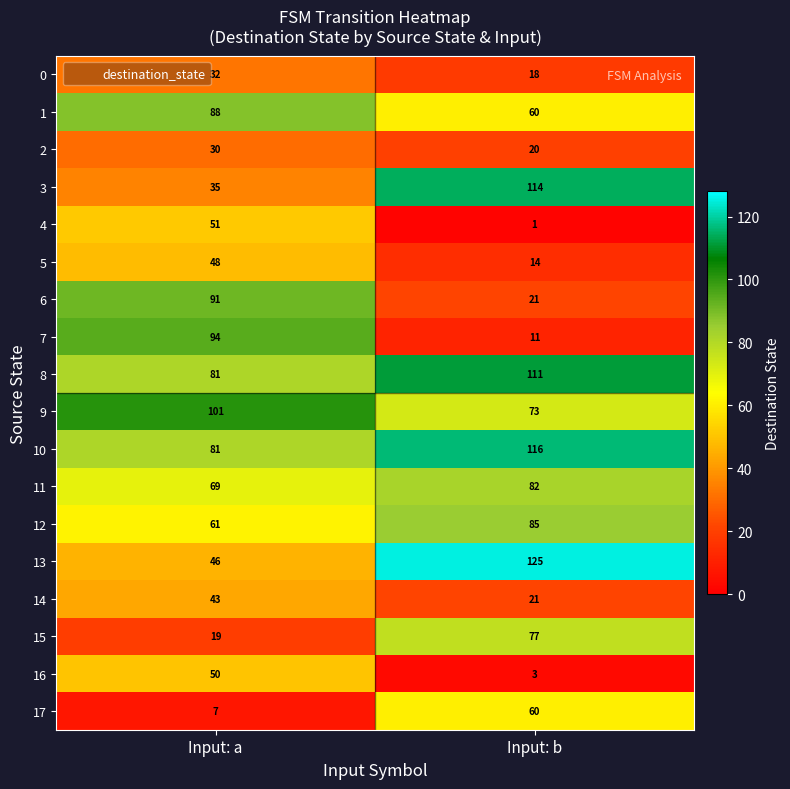

What is the difference between the maximum and minimum values in the 8 series?

30